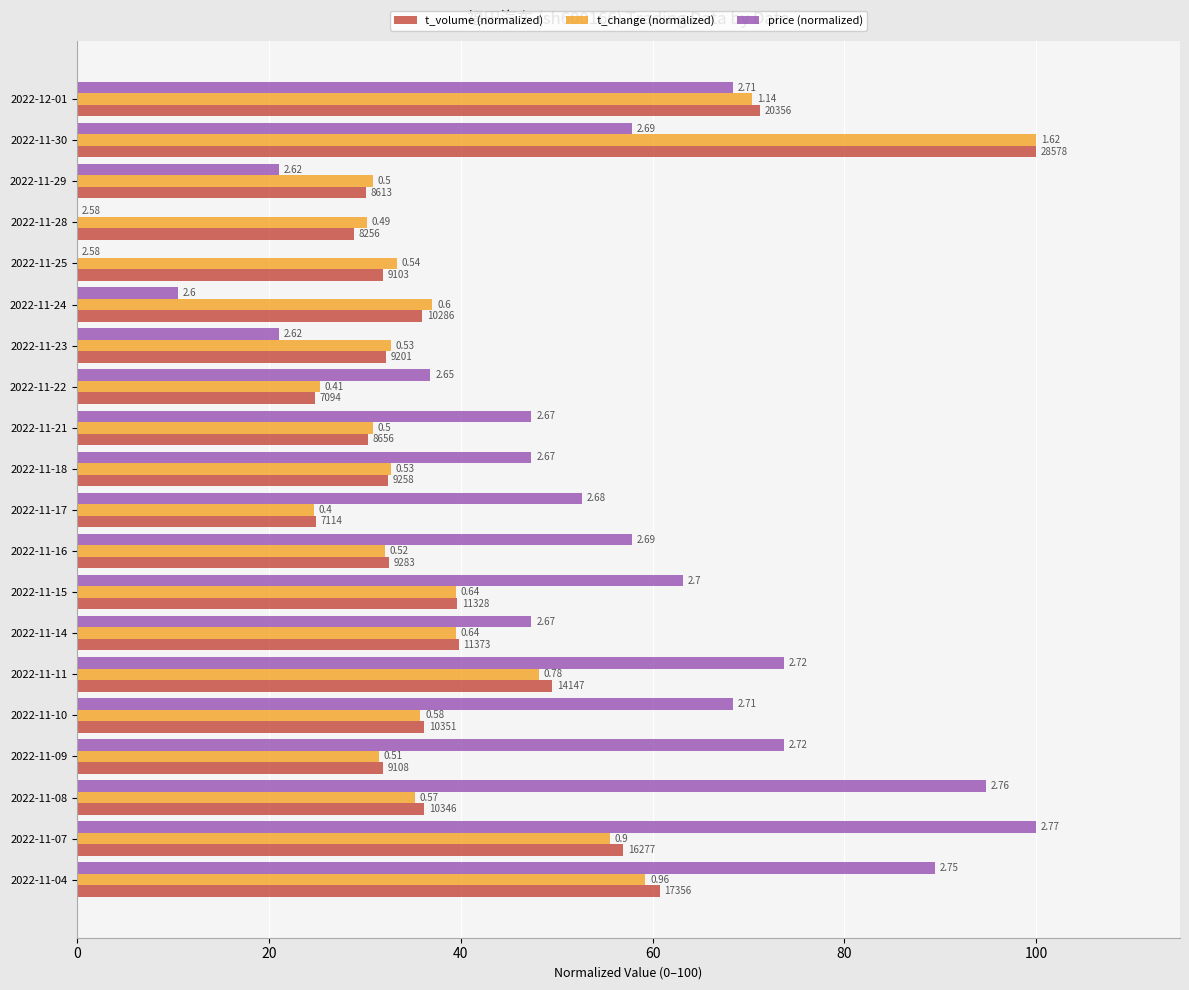

Reading left to right, transcribe all the data shown in this chart.

t_volume (normalized): 71.2	100.0	30.1	28.9	31.9	36.0	32.2	24.8	30.3	32.4	24.9	32.5	39.6	39.8	49.5	36.2	31.9	36.2	57.0	60.7
t_change (normalized): 70.4	100.0	30.9	30.2	33.3	37.0	32.7	25.3	30.9	32.7	24.7	32.1	39.5	39.5	48.1	35.8	31.5	35.2	55.6	59.3
price (normalized): 68.4	57.9	21.1	0.0	0.0	10.5	21.1	36.8	47.4	47.4	52.6	57.9	63.2	47.4	73.7	68.4	73.7	94.7	100.0	89.5